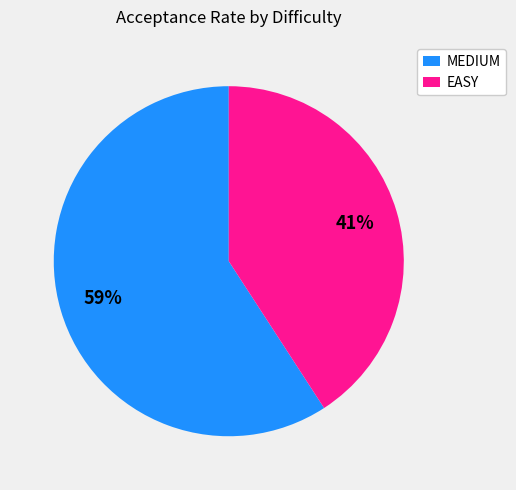

The MEDIUM slice represents 59% of the pie. True or false?

True